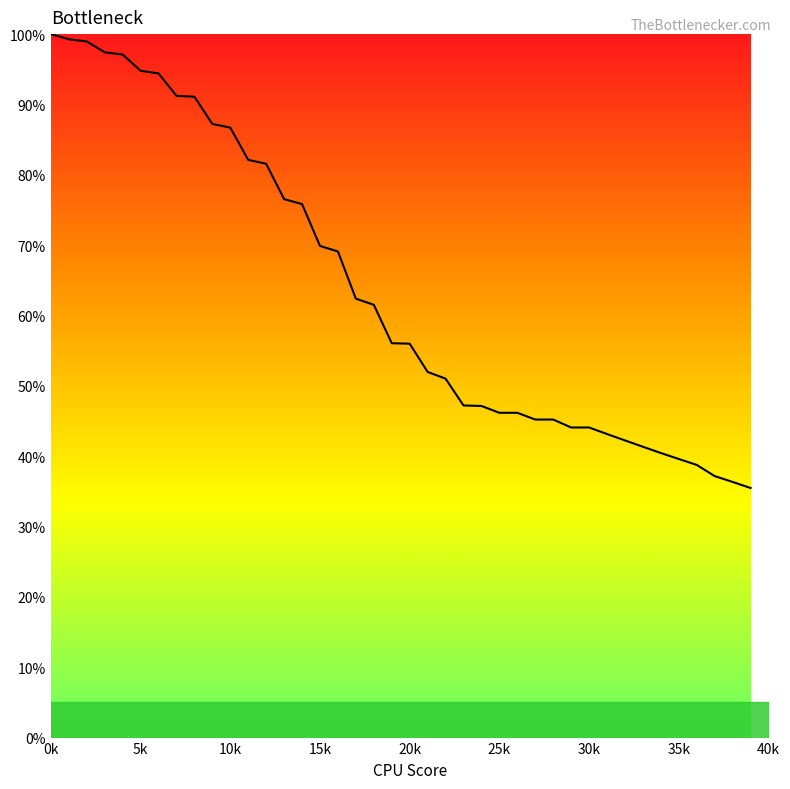

What is the minimum value shown in the chart?

35.5